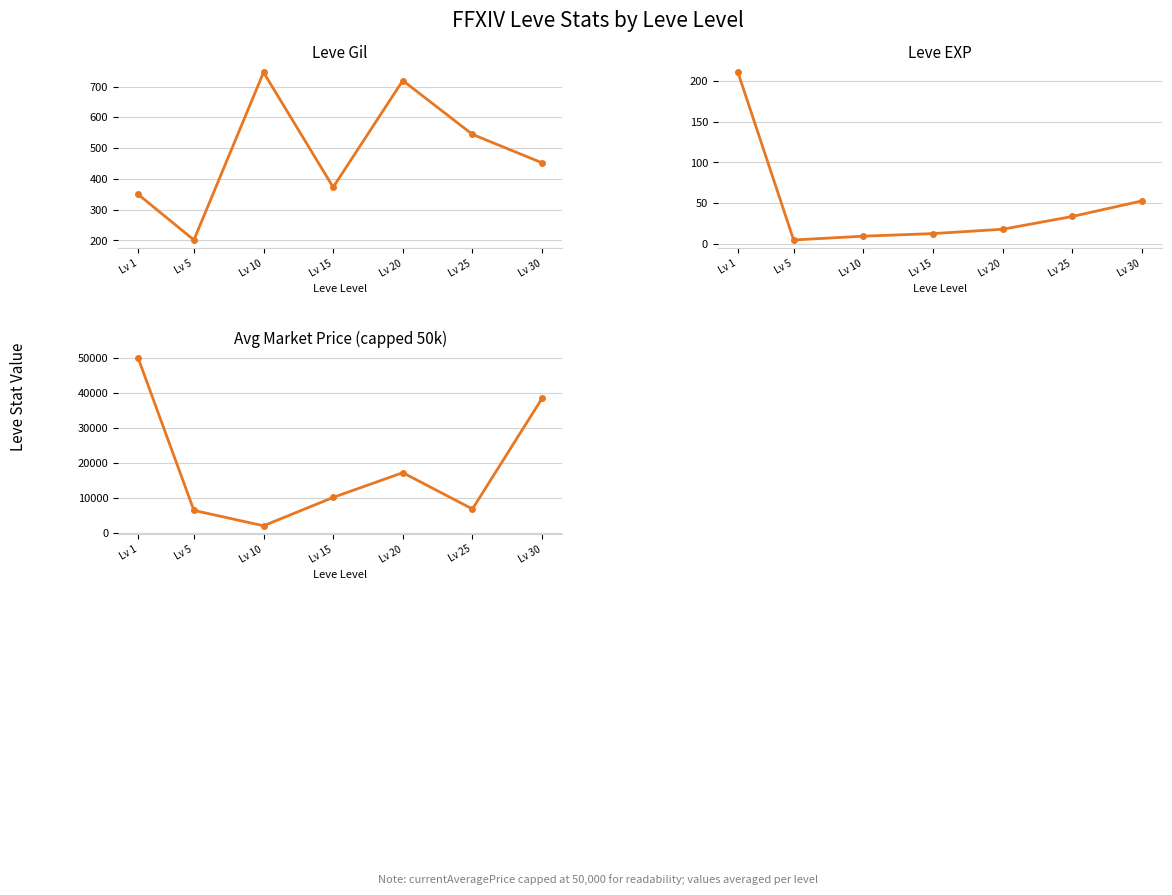

Is it true that Leve Gil equals 720.0 at Lv 20?

True